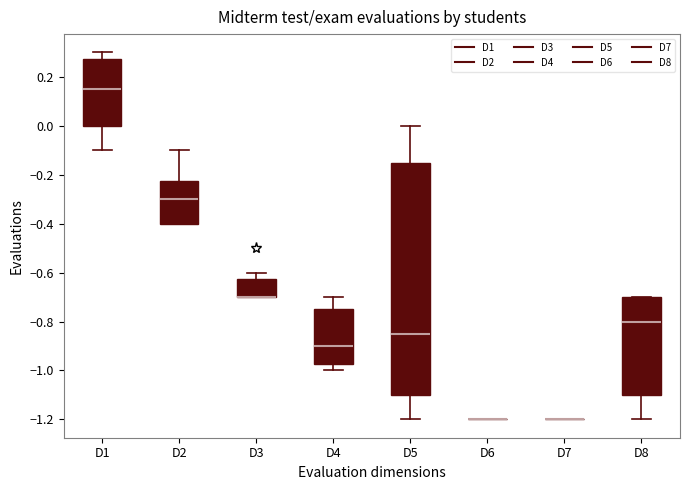

Reading left to right, transcribe this box plot: for each box, give where its median line is, the range the box spans, and where its two whiskers end, as read against the y-axis. The values are not printed on the chart, so give them approximately, as read against the axis.

D1: median 0.16, box 0.00 to 0.28, whiskers -0.10 to 0.30
D2: median -0.30, box -0.40 to -0.22, whiskers -0.40 to -0.10
D3: median -0.70 (drawn on the box's lower edge), box -0.70 to -0.62, whiskers -0.70 to -0.60
D4: median -0.90, box -0.98 to -0.74, whiskers -1.00 to -0.70
D5: median -0.84, box -1.10 to -0.14, whiskers -1.20 to 0.00
D6: box collapsed to a line at -1.20, whiskers -1.20 to -1.20
D7: box collapsed to a line at -1.20, whiskers -1.20 to -1.20
D8: median -0.80, box -1.10 to -0.70, whiskers -1.20 to -0.70